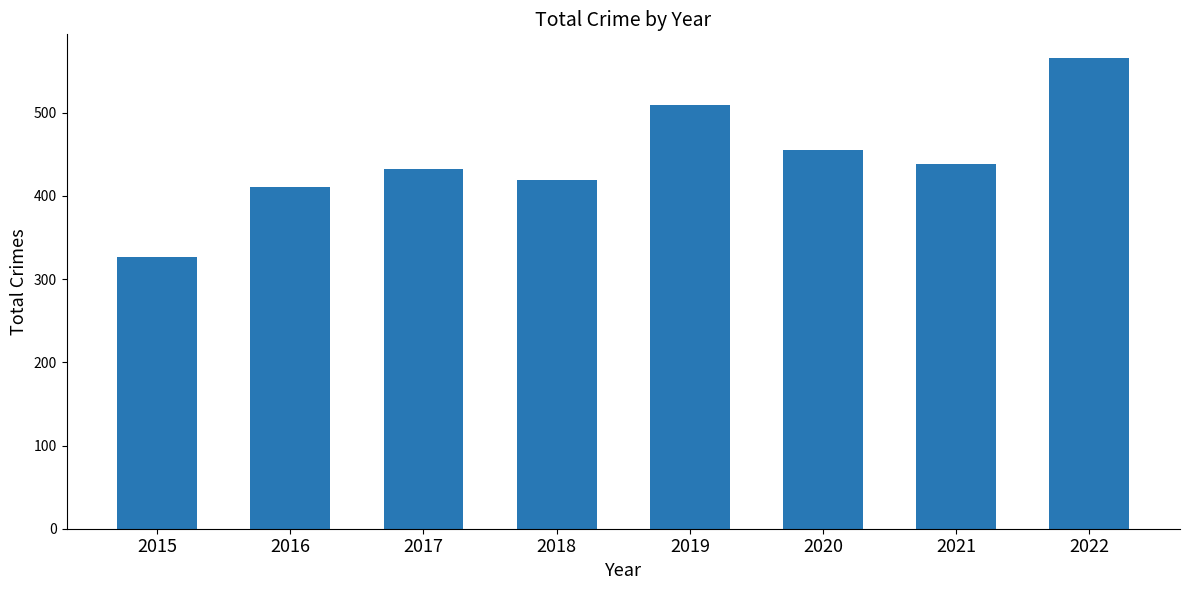

How many series are shown in this chart?

1